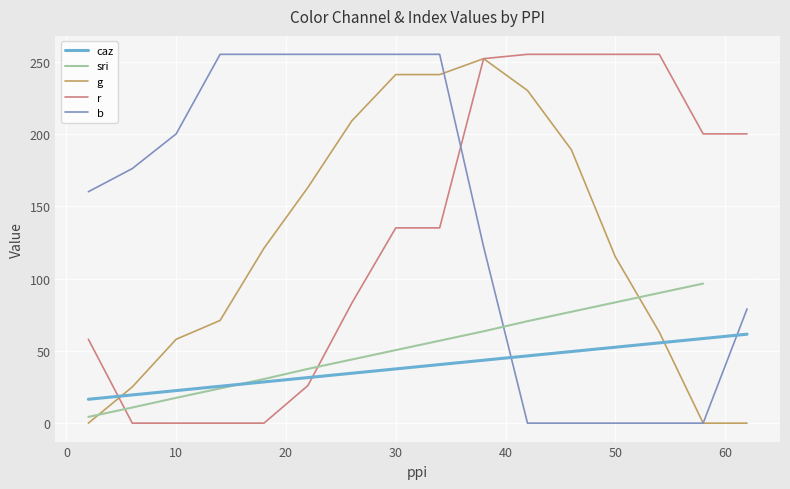

True or false: caz and r intersect in this chart.

True